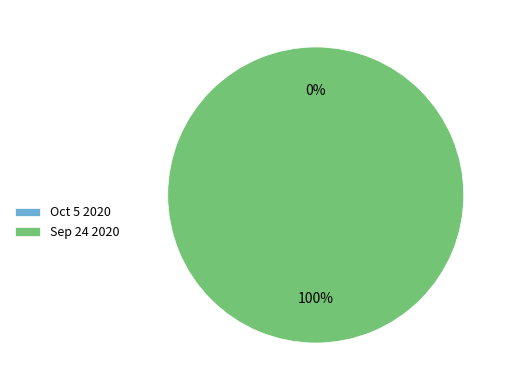

What percentage is the Sep 24 2020 slice, to the nearest percent?

100%